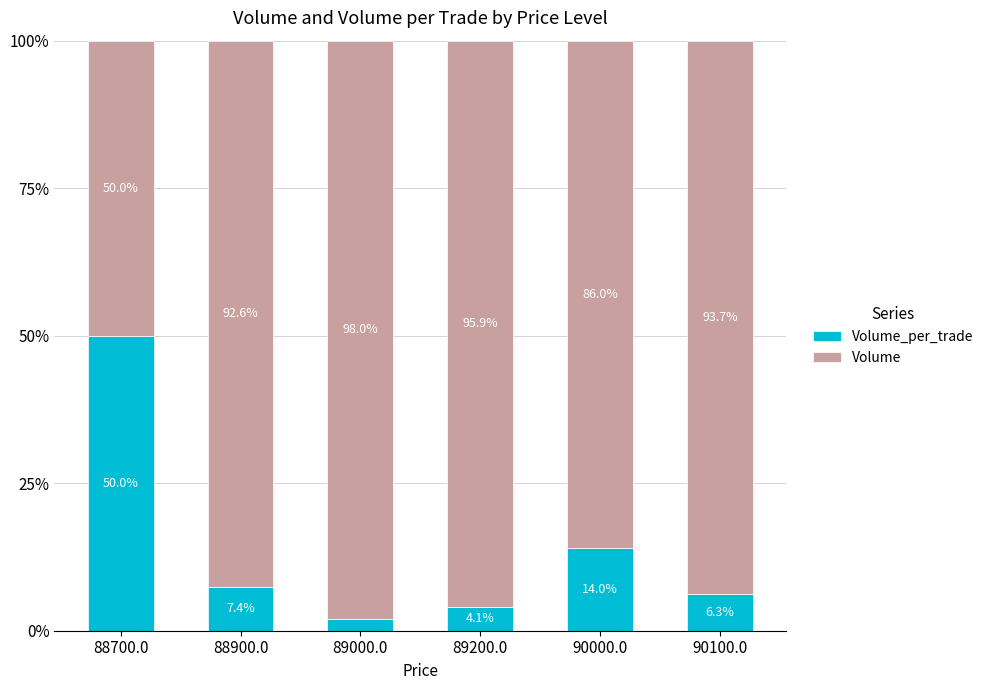

Count the number of data series in this chart.

2